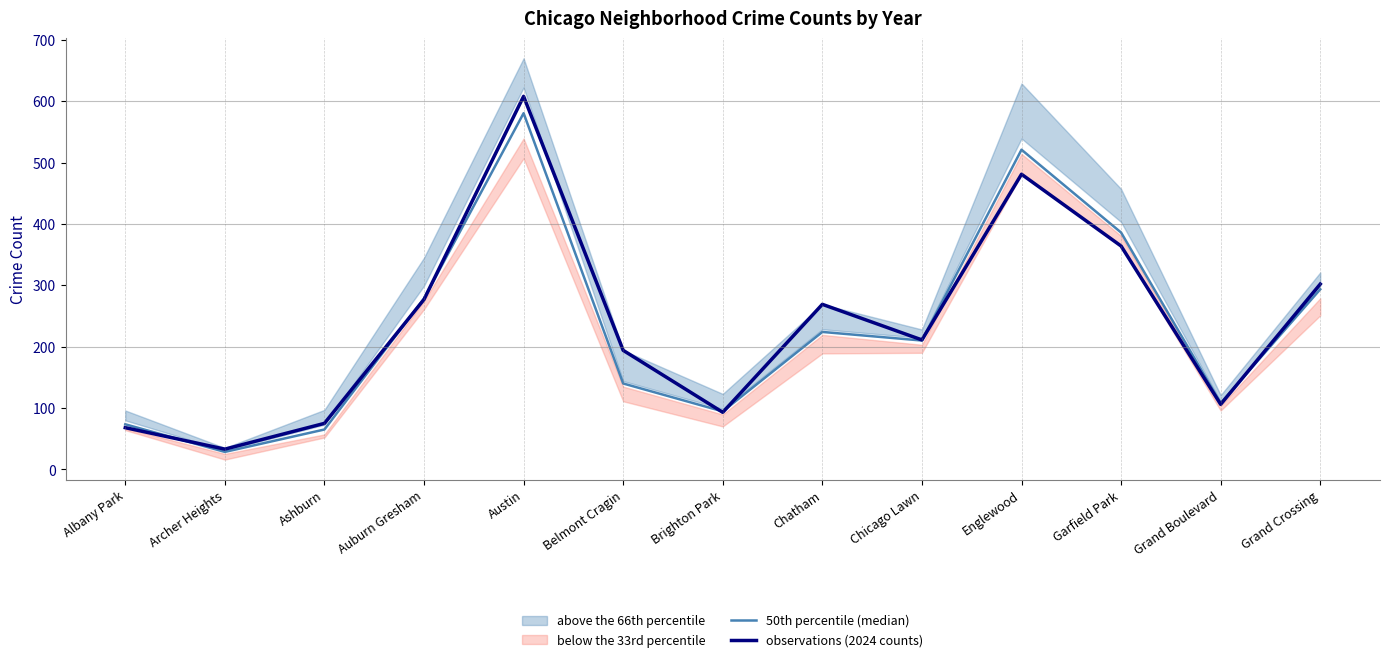

What is the label of the 3rd point from the left?

Ashburn